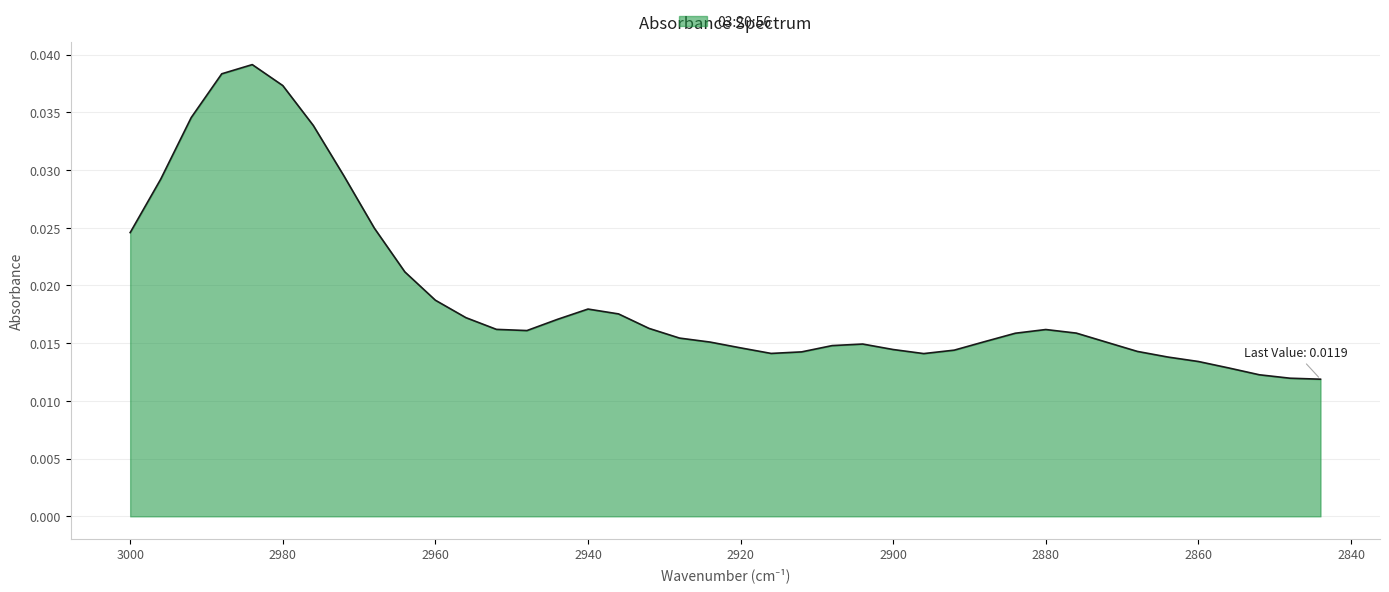

Is it true that the value at 2892 is 0.0?

True